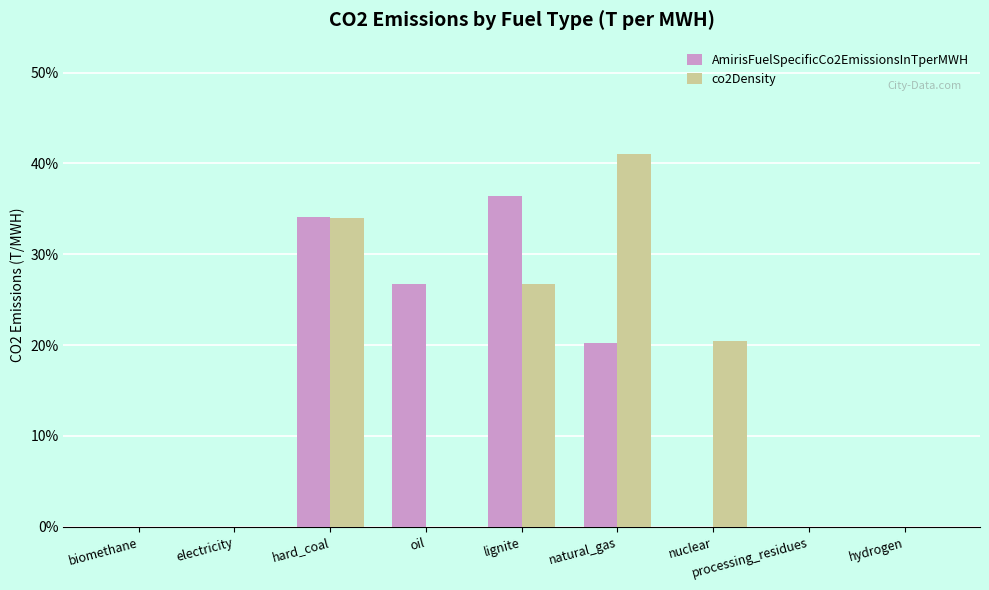

What are all the series names shown in the legend?

AmirisFuelSpecificCo2EmissionsInTperMWH, co2Density